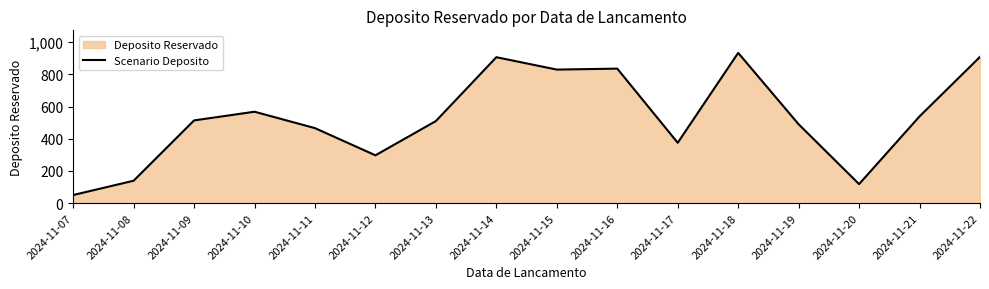

The chart shows a value of 139 at 2024-11-08. True or false?

True